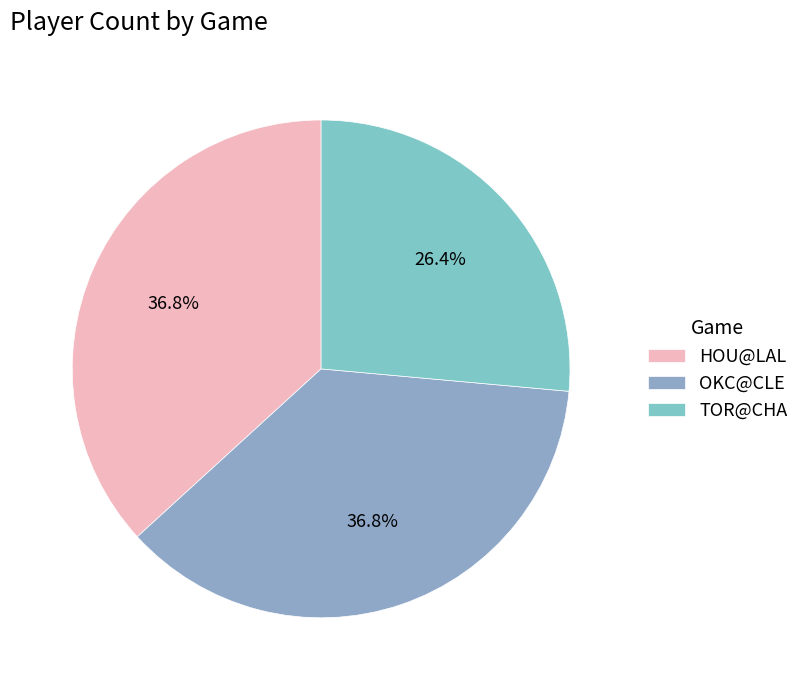

Which category has the smallest portion of the pie?

TOR@CHA